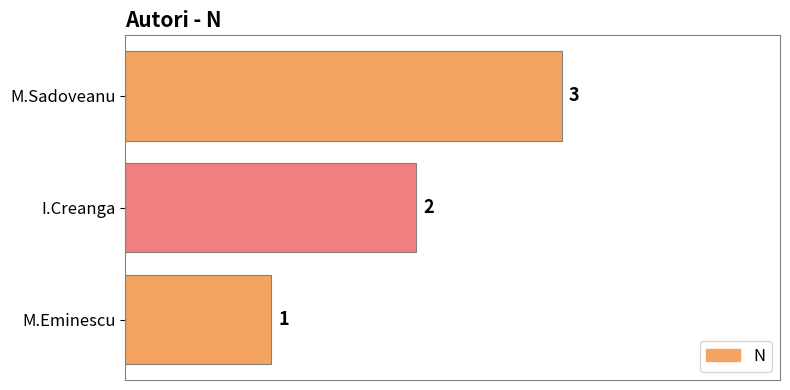

Rank the categories by value from lowest to highest.

M.Eminescu, I.Creanga, M.Sadoveanu